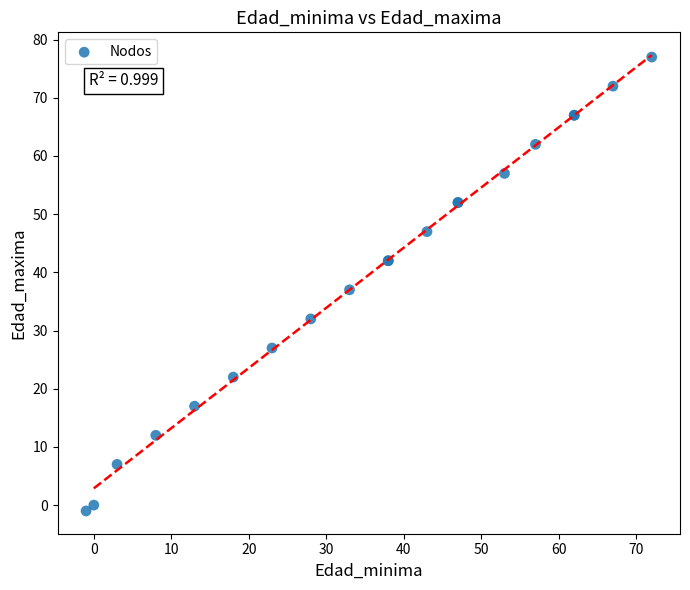

What Y value in the scatter plot is closest to 38?

37